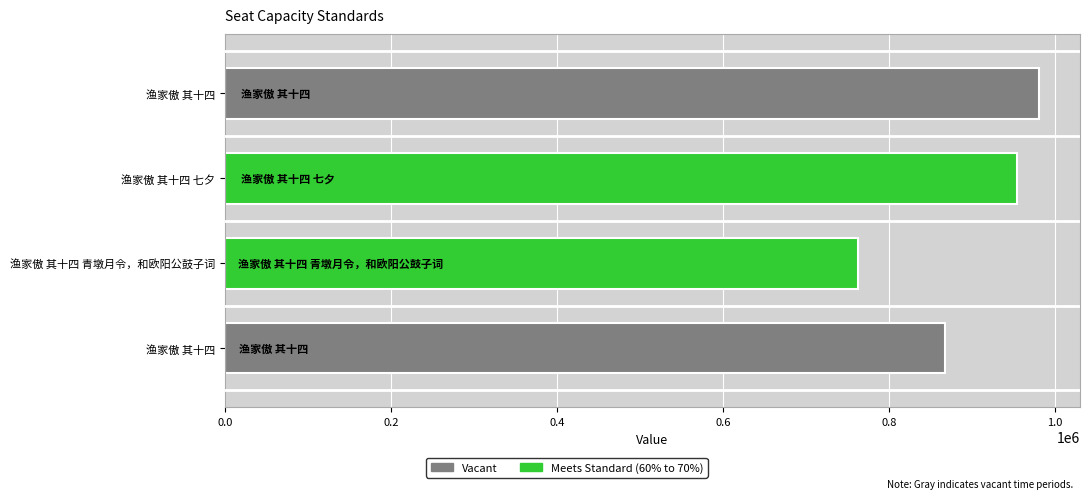

What is the average value of the Meets Standard (60% to 70%) series?

858719